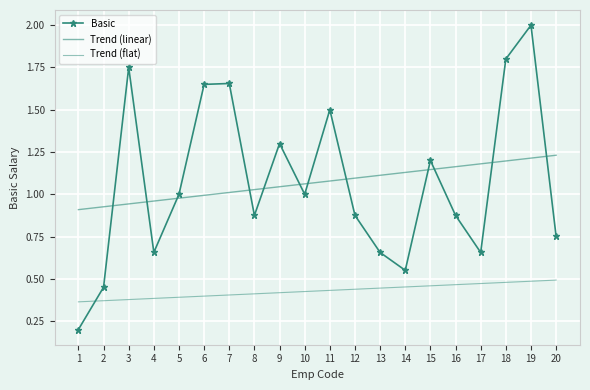

Is the value of Trend (flat) at 20 greater than the value of Basic at 11?

No